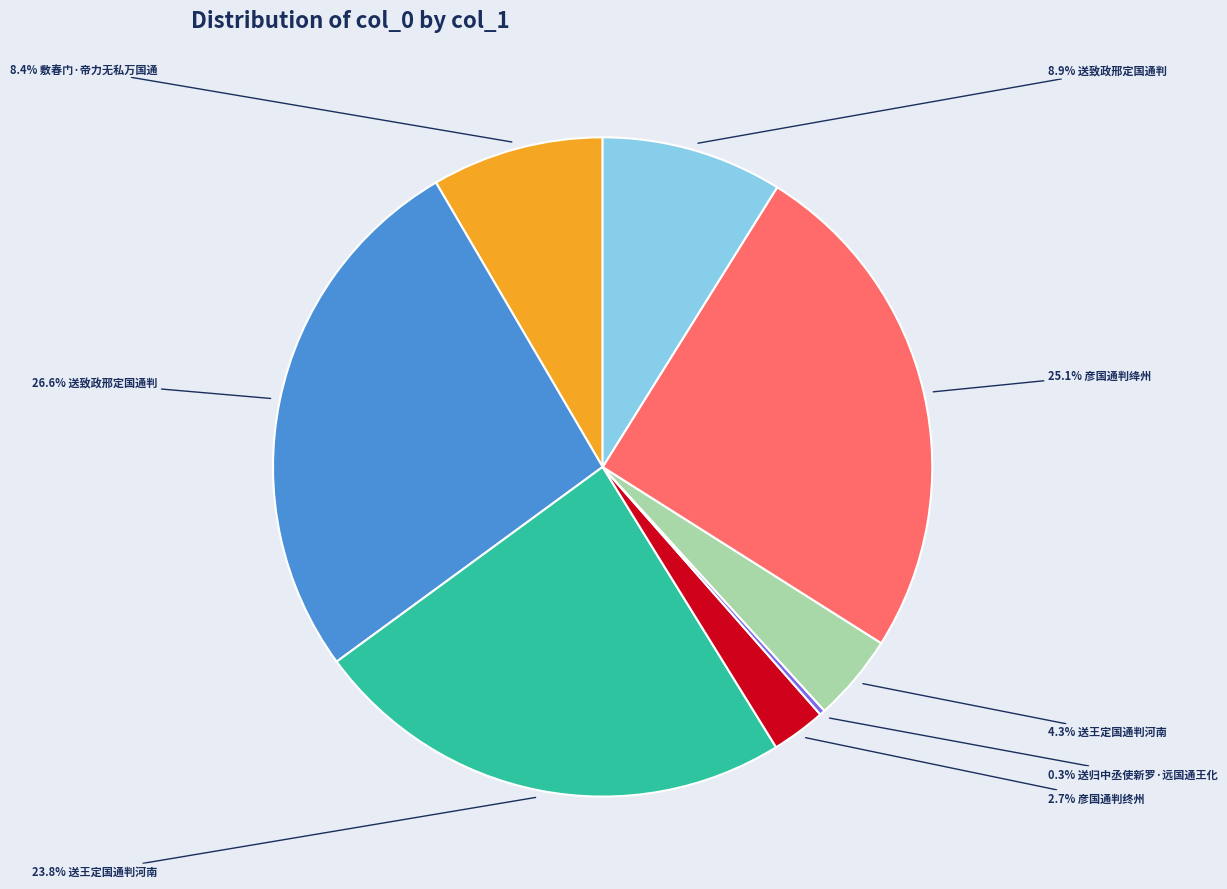

Is there any slice that represents more than half of the pie?

No